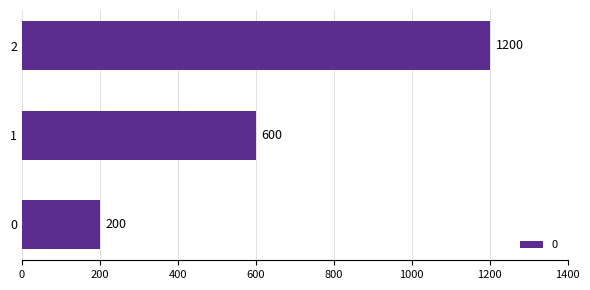

Between 1 and 0, which is larger?

1